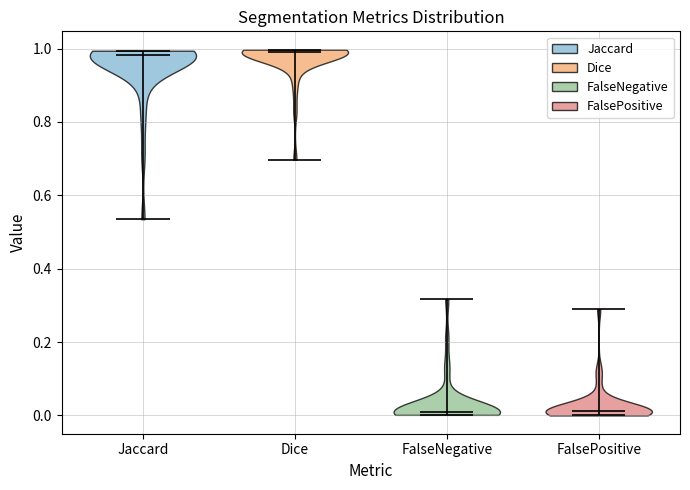

Reading left to right, read every violin against the y-axis: where its median line is, and the lowest and highest points it reaches. The values are not printed on the chart, so give them approximately, as read against the axis.

Jaccard: median line 0.98, lowest point 0.54, highest point 1.00
Dice: median line 1.00, lowest point 0.70, highest point 1.00
FalseNegative: median line 0.00, lowest point 0.00, highest point 0.32
FalsePositive: median line 0.02, lowest point 0.00, highest point 0.28